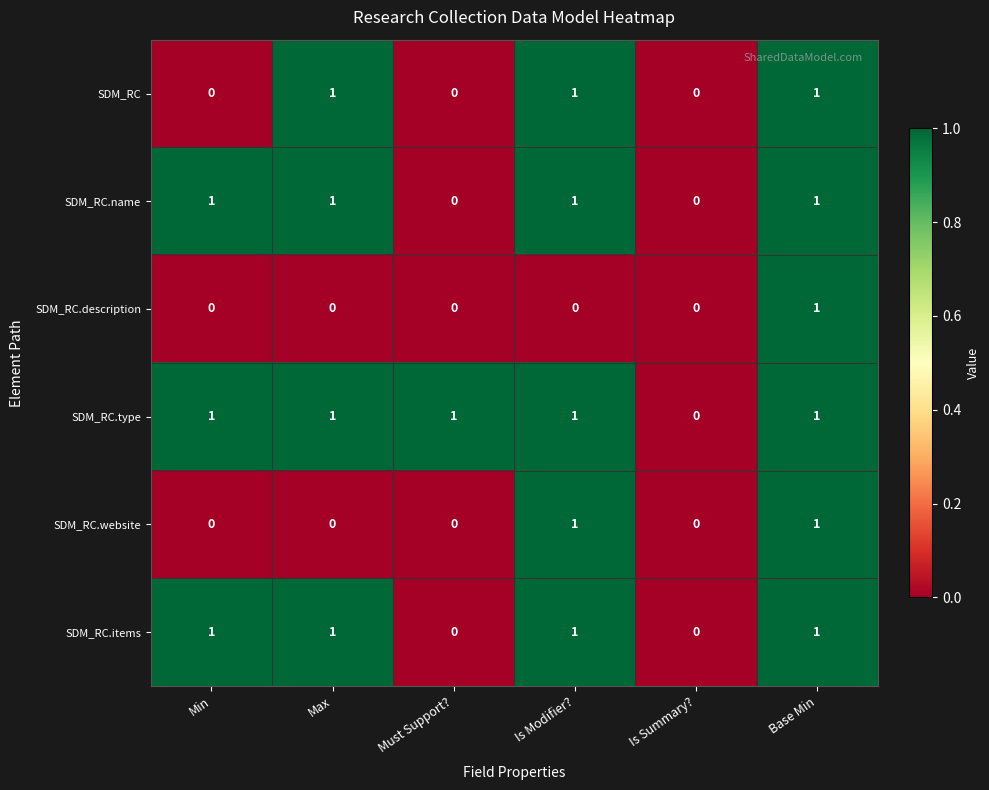

At which category is the sum across all series the highest?

Base Min